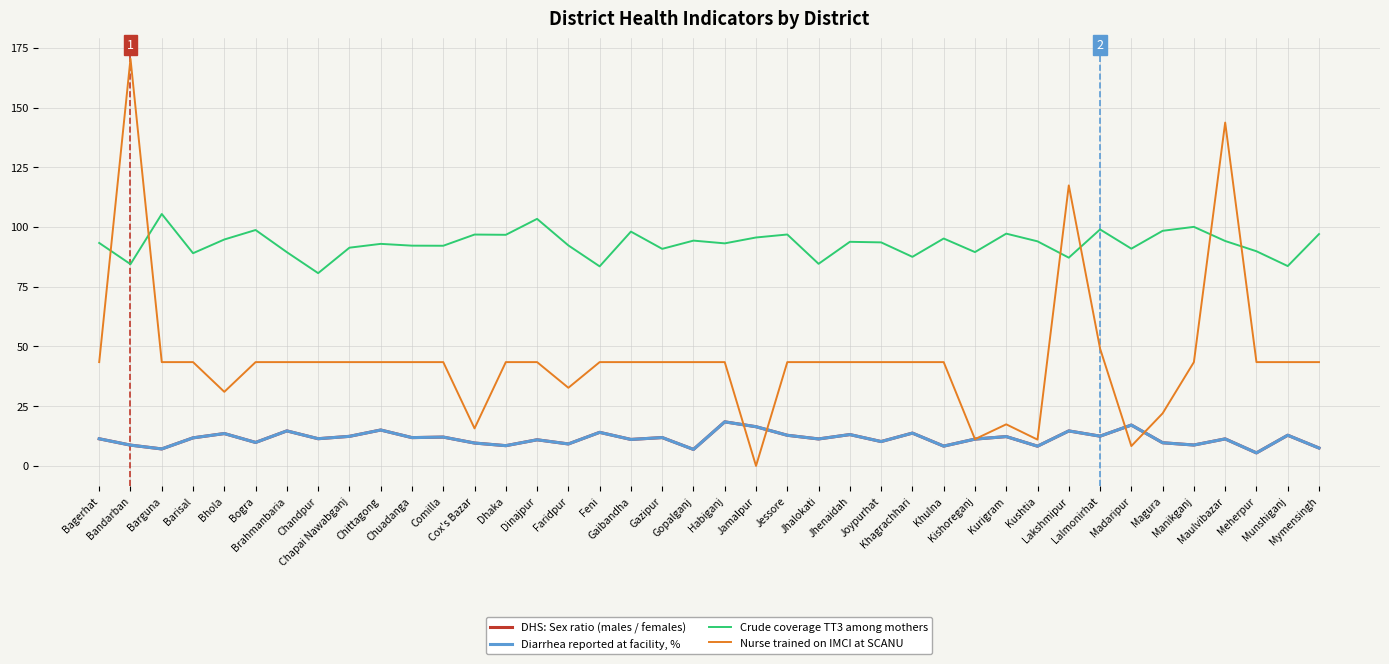

How many intersections are there between Crude coverage TT3 among mothers and Nurse trained on IMCI at SCANU?

6